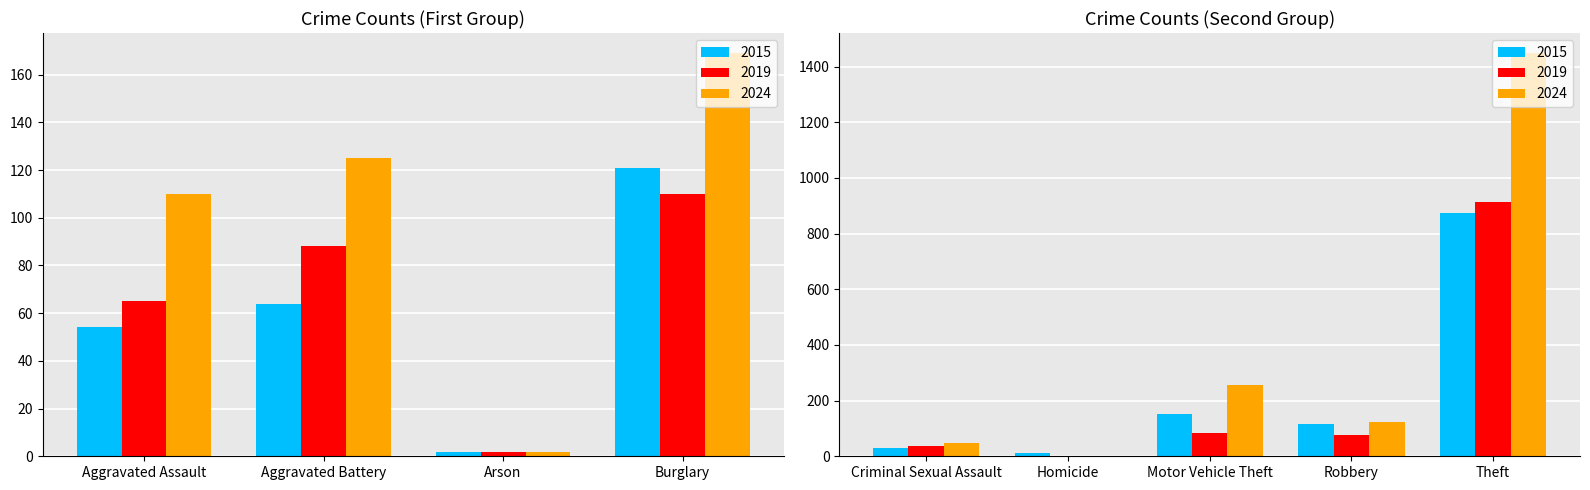

What is the sum of the 2015 values at Arson and Homicide?

15